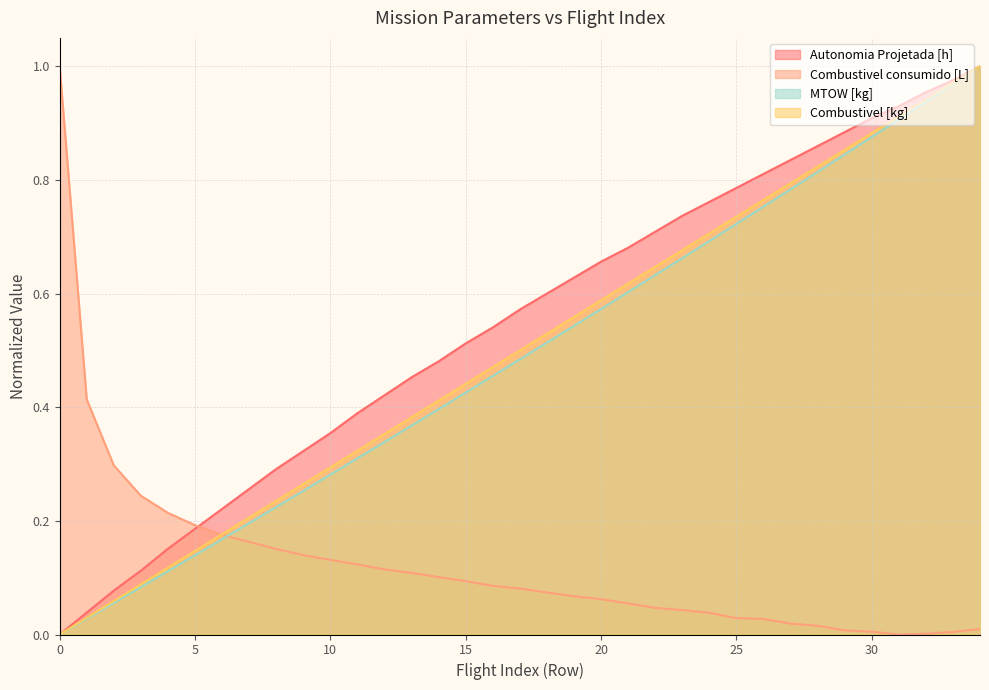

What is the sum of all Autonomia Projetada [h] values?

19.1